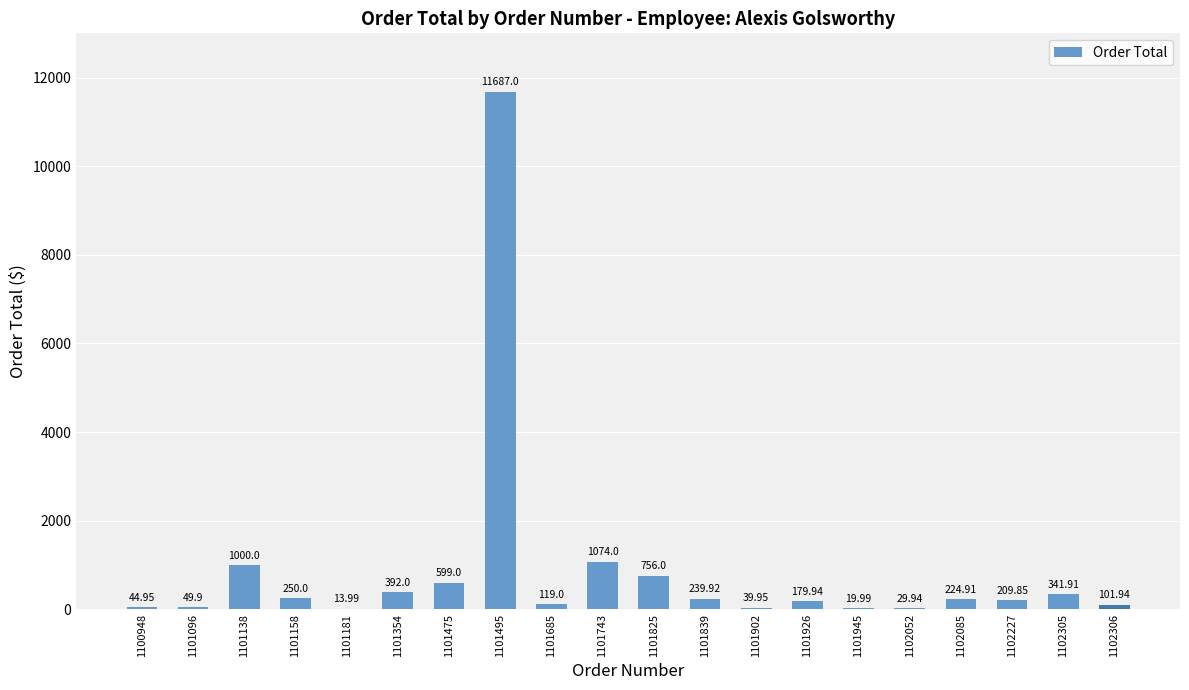

What is the ratio of the value at 1102085 to the value at 1101158?

0.9